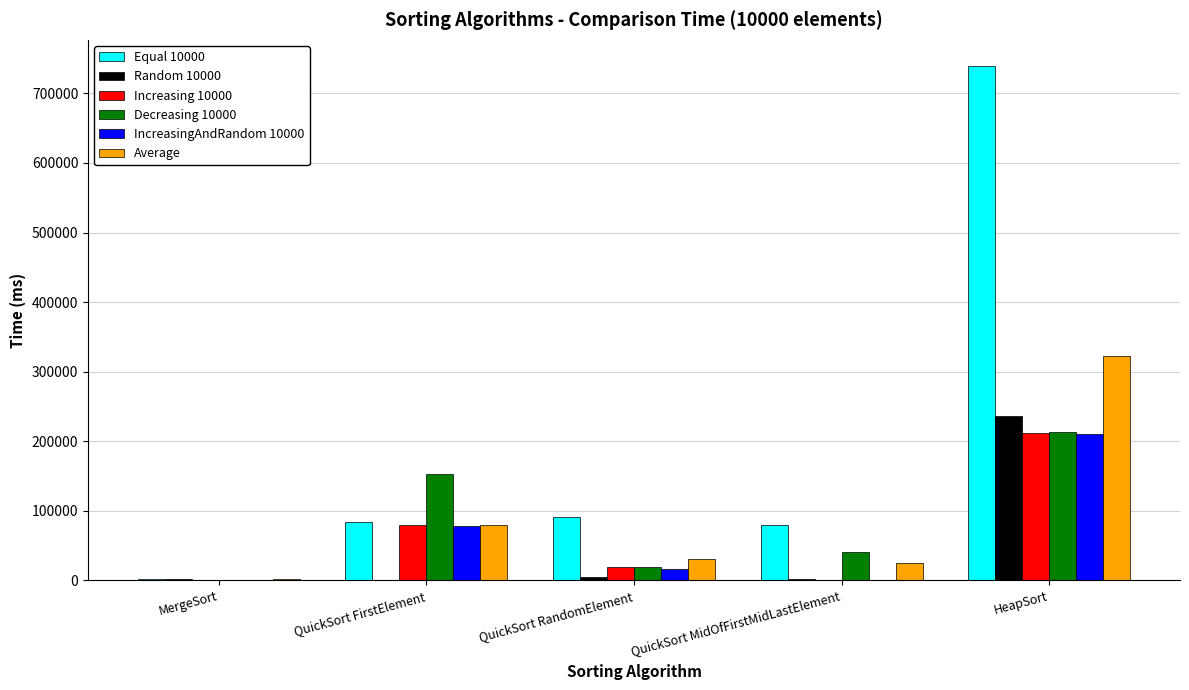

Is it true that Decreasing 10000 equals 94931.1 at QuickSort FirstElement?

False